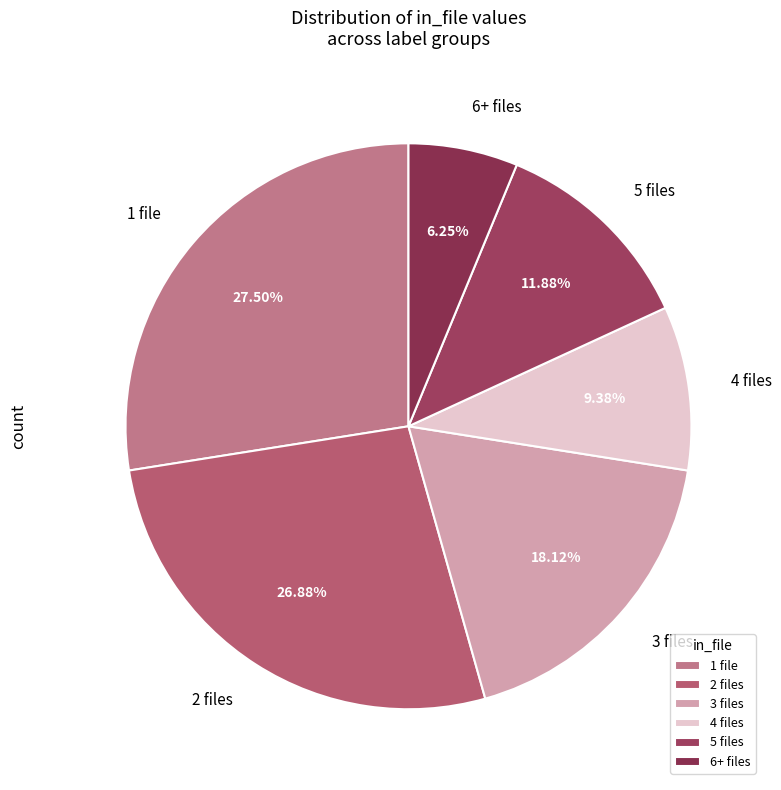

Combined, do 5 files and 6+ files account for over 50%?

No